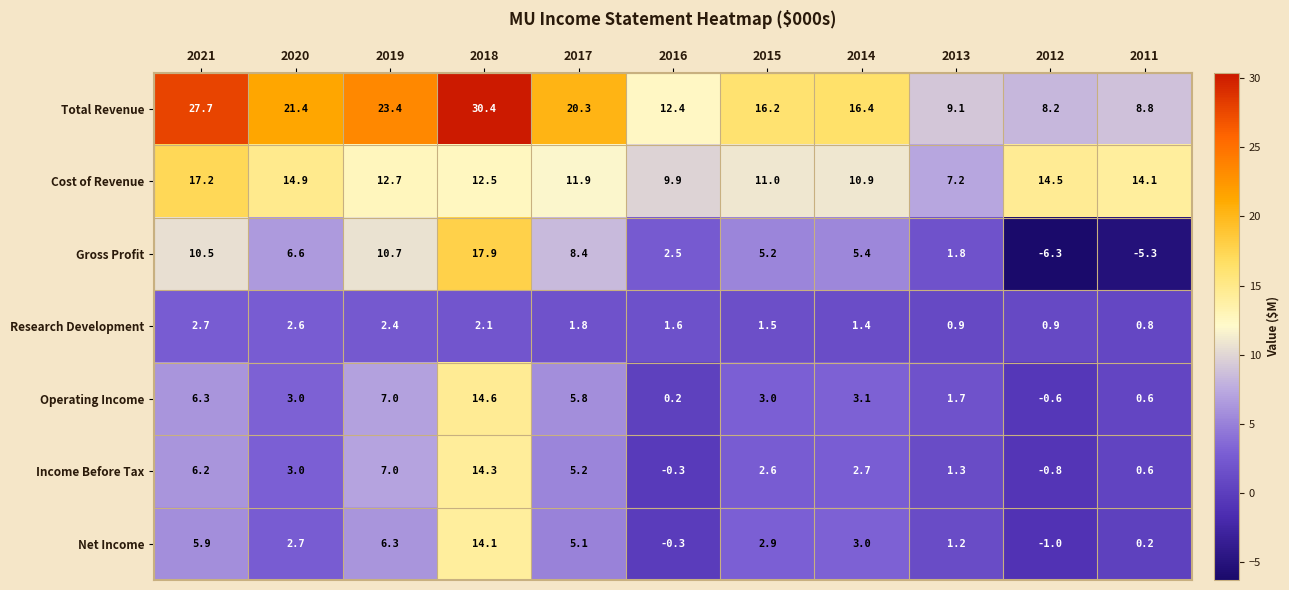

Which label corresponds to the largest value in the chart?

2018